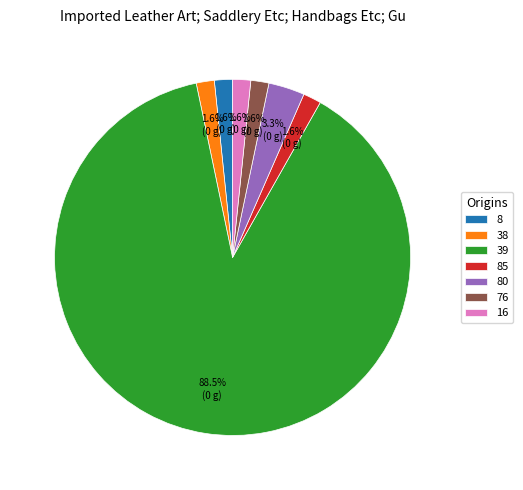

Do 8 and 76 together represent more than half of the pie?

No